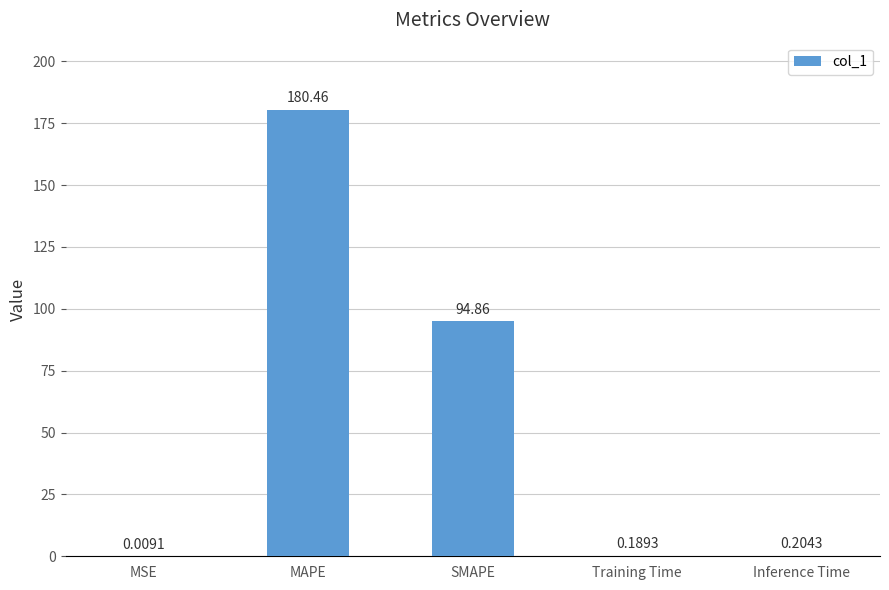

Which label corresponds to the largest value in the chart?

MAPE